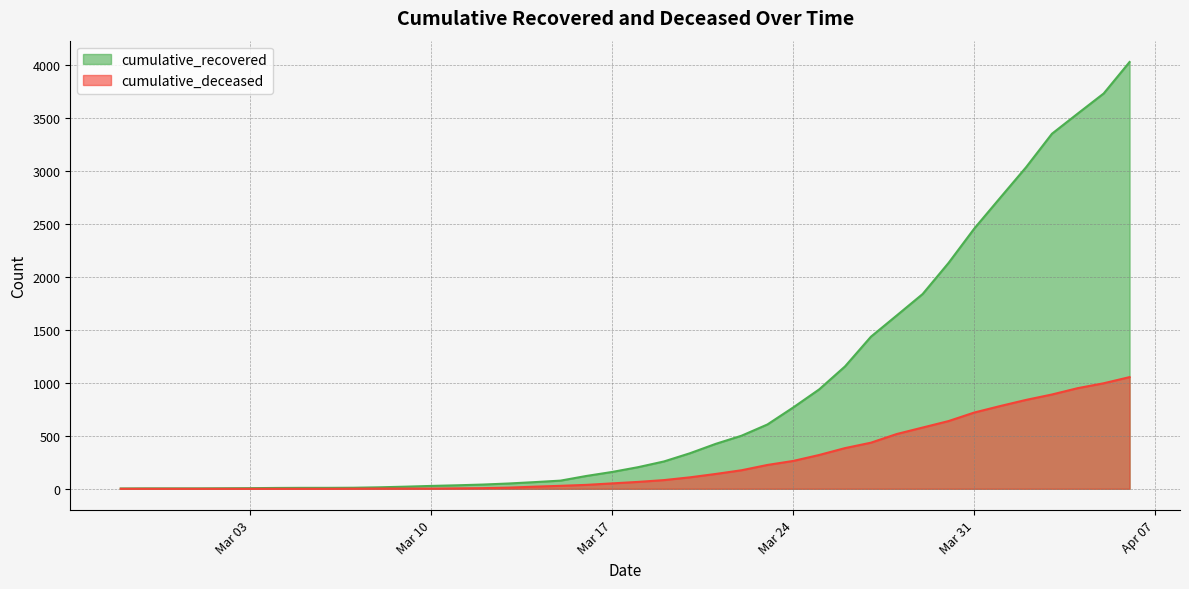

Is it true that cumulative_deceased equals 109 at 2020-03-18?

False